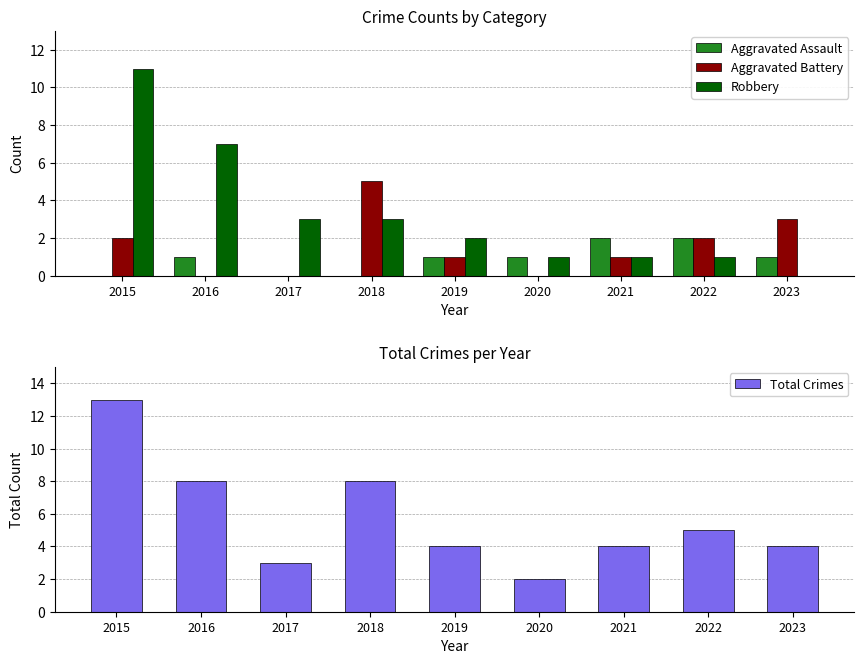

What is the spread (max minus min) of values at 2017?

3